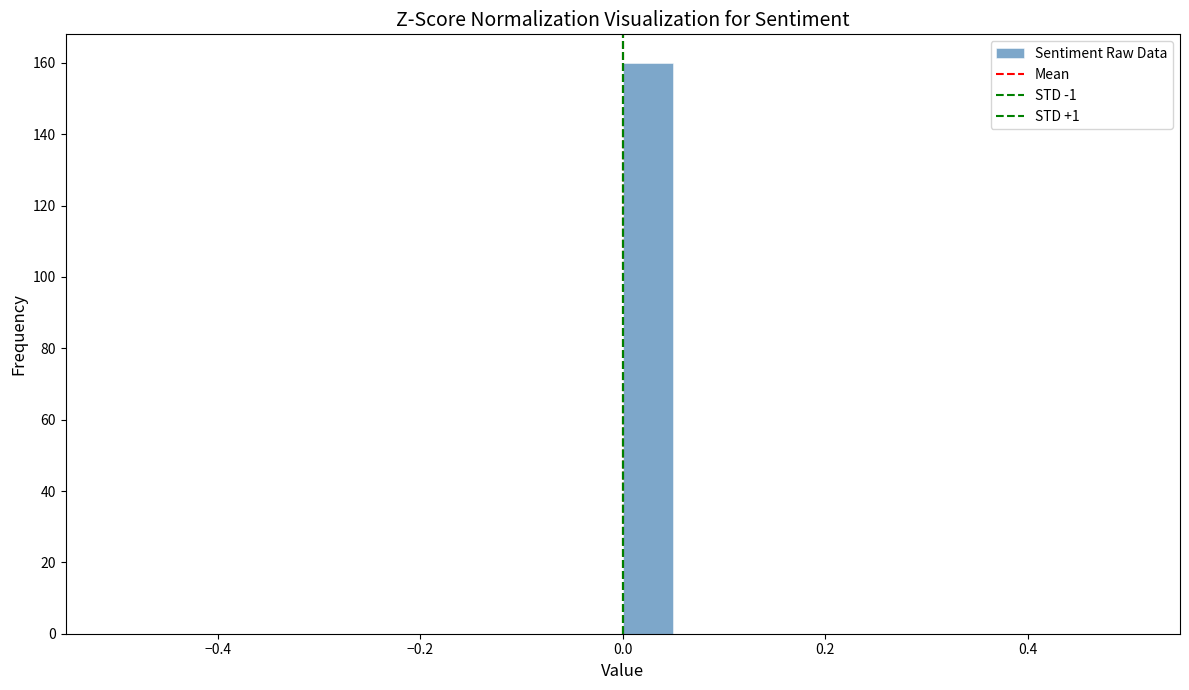

Read against the x-axis, roughly where is the centre of the tallest bar?

0.02